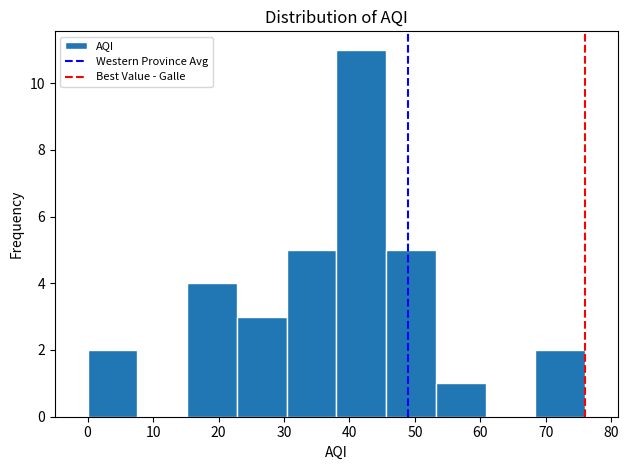

How tall is the bar that spans 38.0 to 45.6 on the x-axis? Neither the bar edges nor the heights are printed on the chart, so give them approximately, as read against the axes.

11